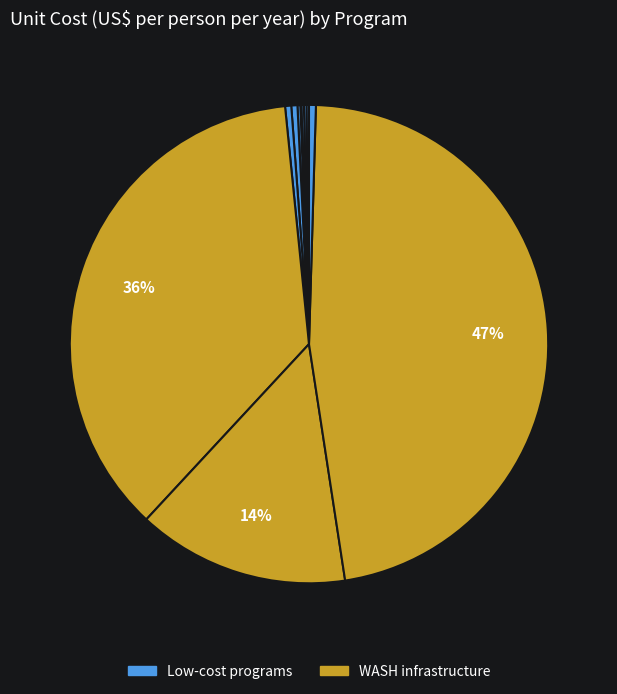

Which category has the biggest portion of the pie?

WASH: Piped water